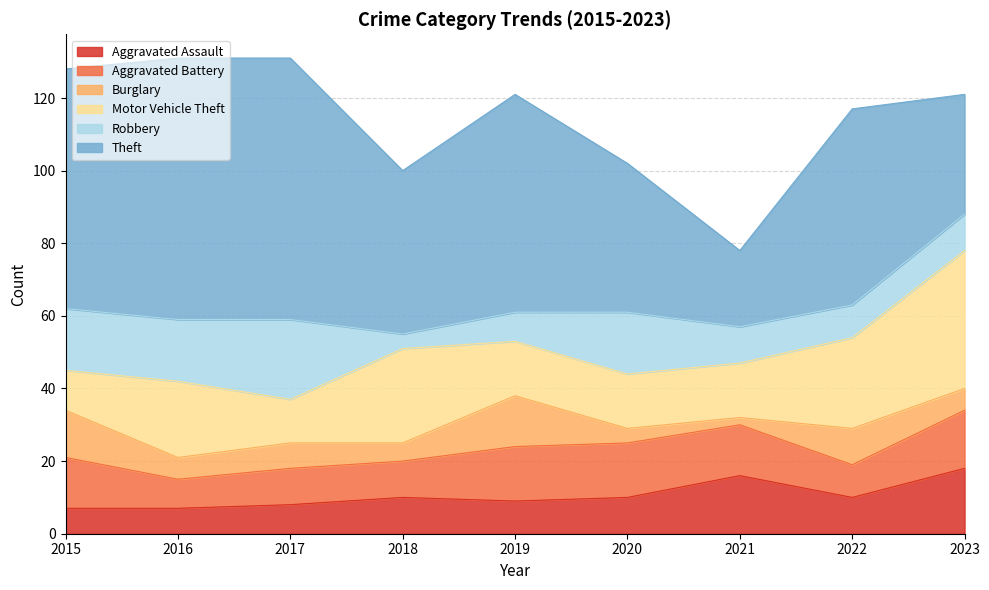

Between 2022 and 2021, which is larger?

2021